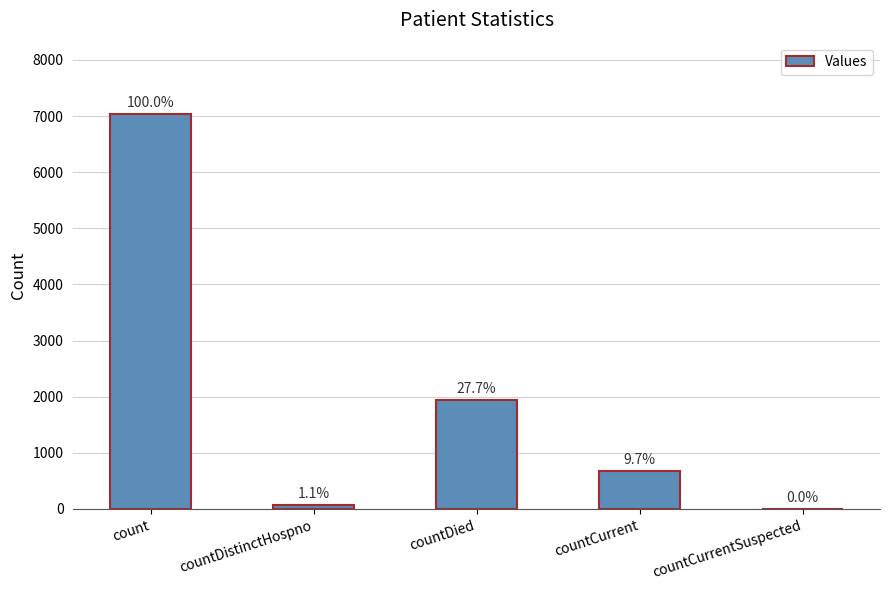

What is the label of the 3rd bar from the left?

countDied